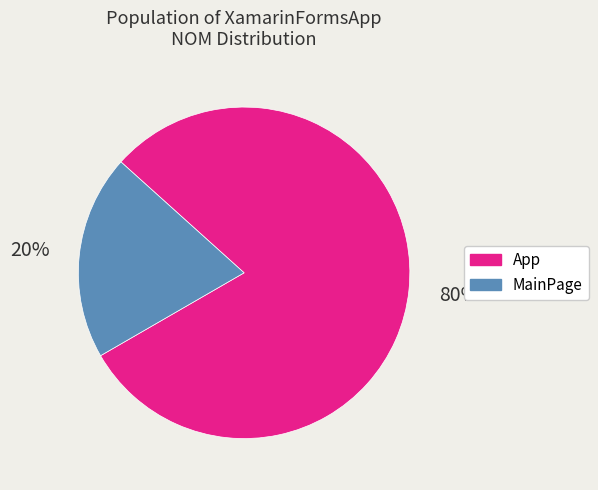

Which category accounts for the majority?

App